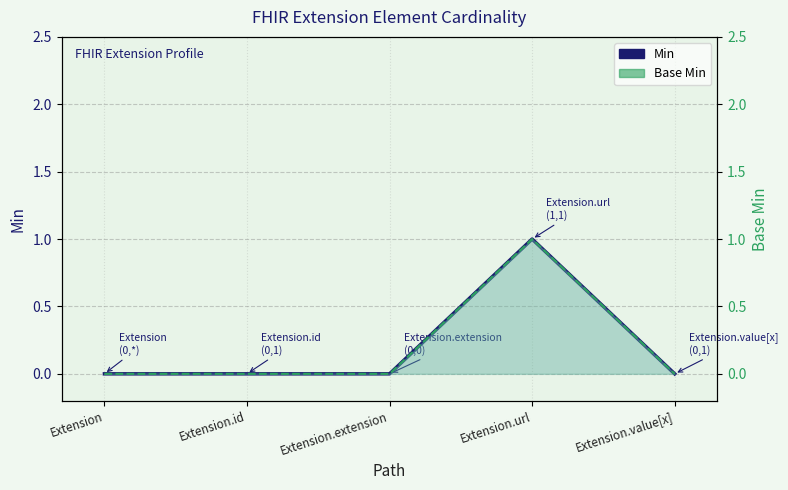

Reading left to right, extract all data points from this chart.

Min: 0	0	0	1	0
Base Min: 0	0	0	1	0